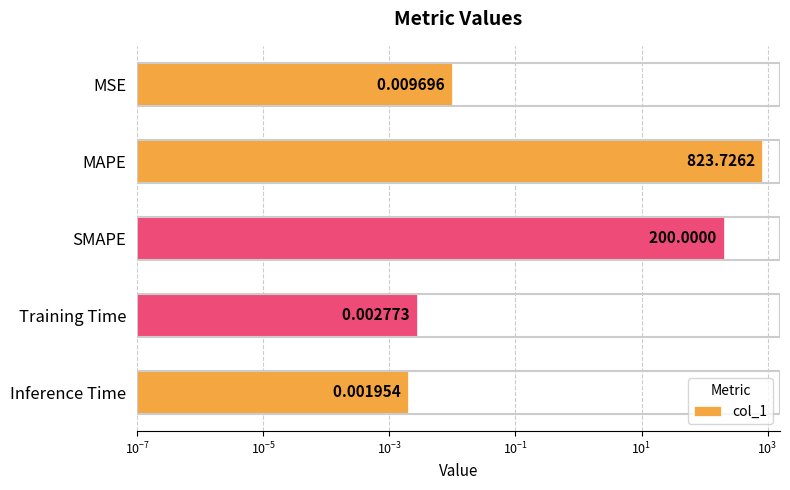

Reading left to right, what are all the values shown in this chart?

0.0	823.7	200.0	0.0	0.0